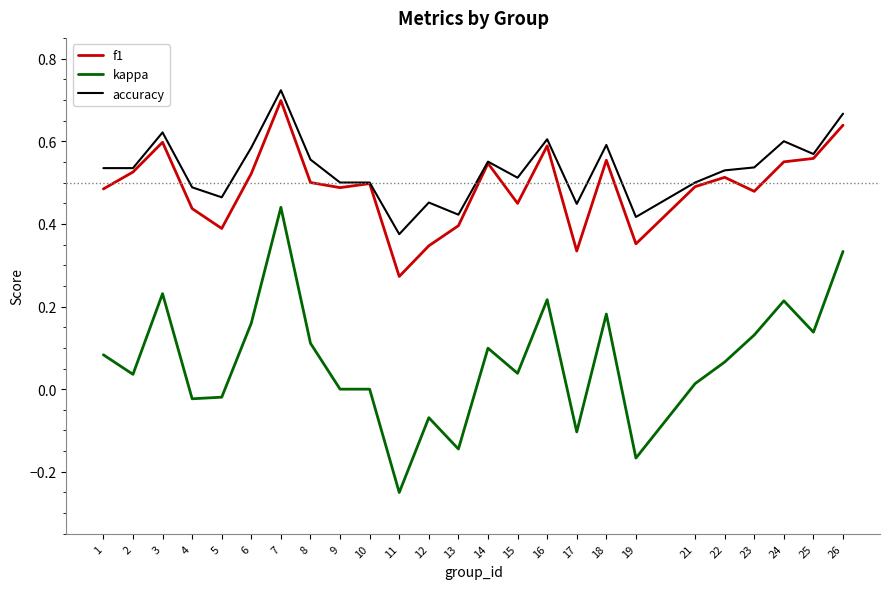

Does the chart have visible grid lines?

No